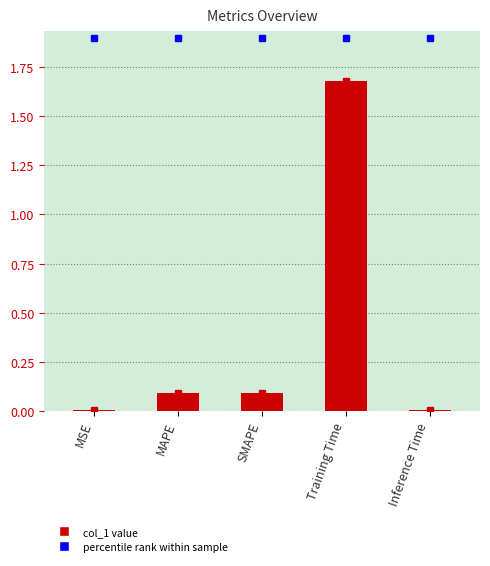

What is the ratio of the value at MAPE to the value at Training Time?

0.1